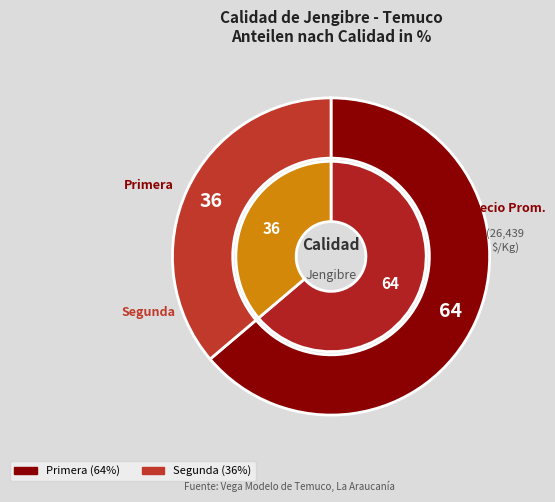

What is the largest slice in the pie chart?

Primera